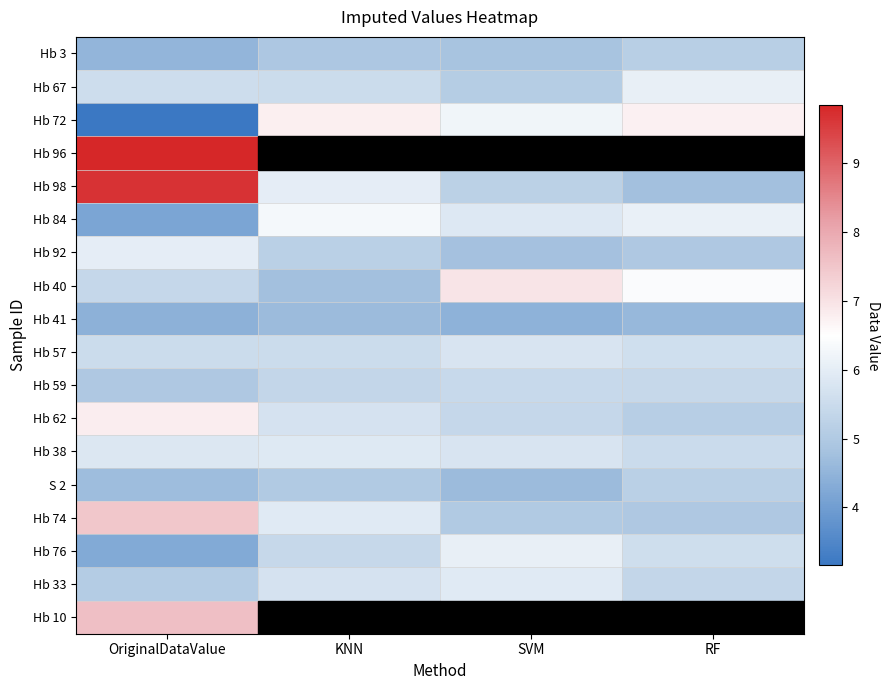

Reading right to left, what are all the values shown in this chart?

Hb 3: RF=5.2	SVM=4.9	KNN=5.0	OriginalDataValue=4.5
Hb 67: RF=6.1	SVM=5.1	KNN=5.5	OriginalDataValue=5.5
Hb 72: RF=6.7	SVM=6.2	KNN=6.8	OriginalDataValue=3.2
Hb 96: RF=9.3	SVM=8.9	KNN=8.6	OriginalDataValue=9.8
Hb 98: RF=4.8	SVM=5.2	KNN=6.0	OriginalDataValue=9.7
Hb 84: RF=6.1	SVM=5.9	KNN=6.3	OriginalDataValue=4.2
Hb 92: RF=5.0	SVM=4.8	KNN=5.2	OriginalDataValue=6.0
Hb 40: RF=6.4	SVM=7.0	KNN=4.8	OriginalDataValue=5.4
Hb 41: RF=4.6	SVM=4.4	KNN=4.7	OriginalDataValue=4.4
Hb 57: RF=5.6	SVM=5.8	KNN=5.5	OriginalDataValue=5.5
Hb 59: RF=5.4	SVM=5.4	KNN=5.4	OriginalDataValue=5.0
Hb 62: RF=5.1	SVM=5.4	KNN=5.7	OriginalDataValue=6.8
Hb 38: RF=5.5	SVM=5.8	KNN=5.9	OriginalDataValue=5.8
S 2: RF=5.2	SVM=4.7	KNN=5.0	OriginalDataValue=4.7
Hb 74: RF=5.0	SVM=5.0	KNN=5.9	OriginalDataValue=7.5
Hb 76: RF=5.6	SVM=6.1	KNN=5.4	OriginalDataValue=4.3
Hb 33: RF=5.4	SVM=5.9	KNN=5.7	OriginalDataValue=5.1
Hb 10: RF=9.3	SVM=8.5	KNN=8.0	OriginalDataValue=7.6